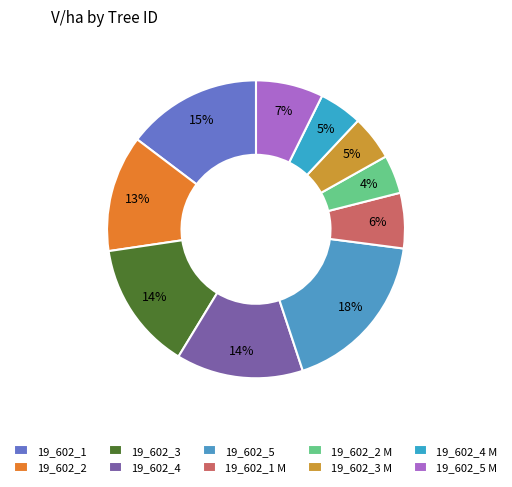

True or false: 19_602_1 M accounts for 6% of the total.

True